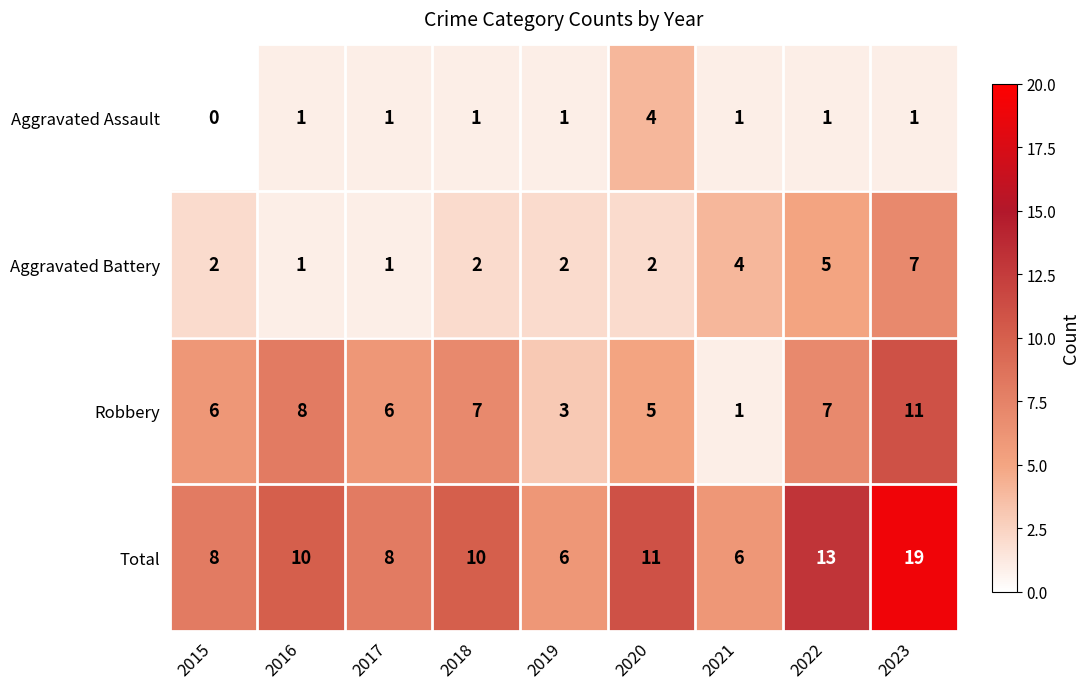

Which series has the largest range (max minus min)?

Total